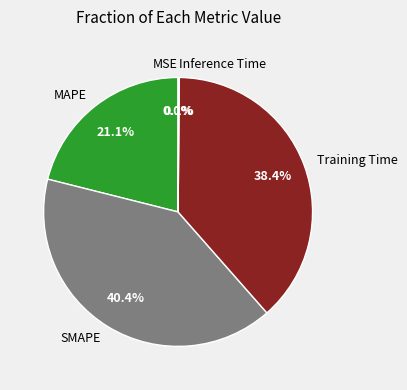

Does MAPE represent more than half of the total?

No